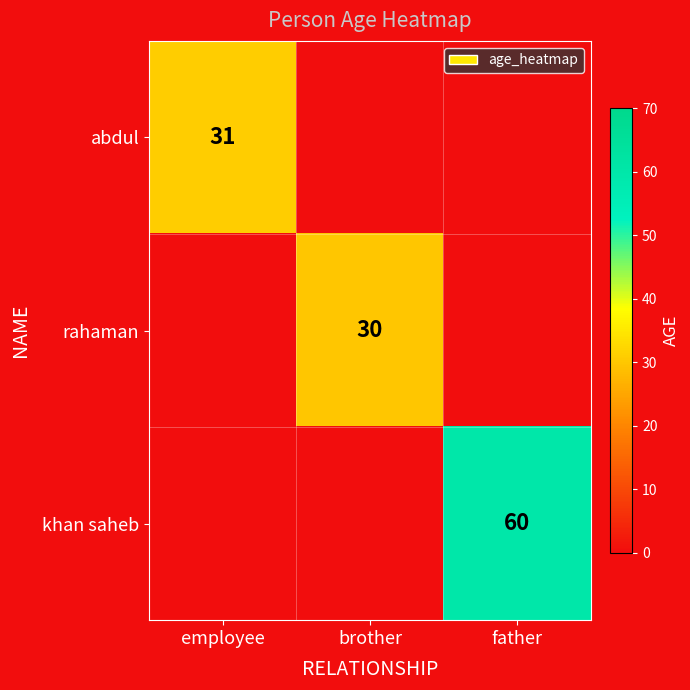

The value of khan saheb at father is 60. True or false?

True